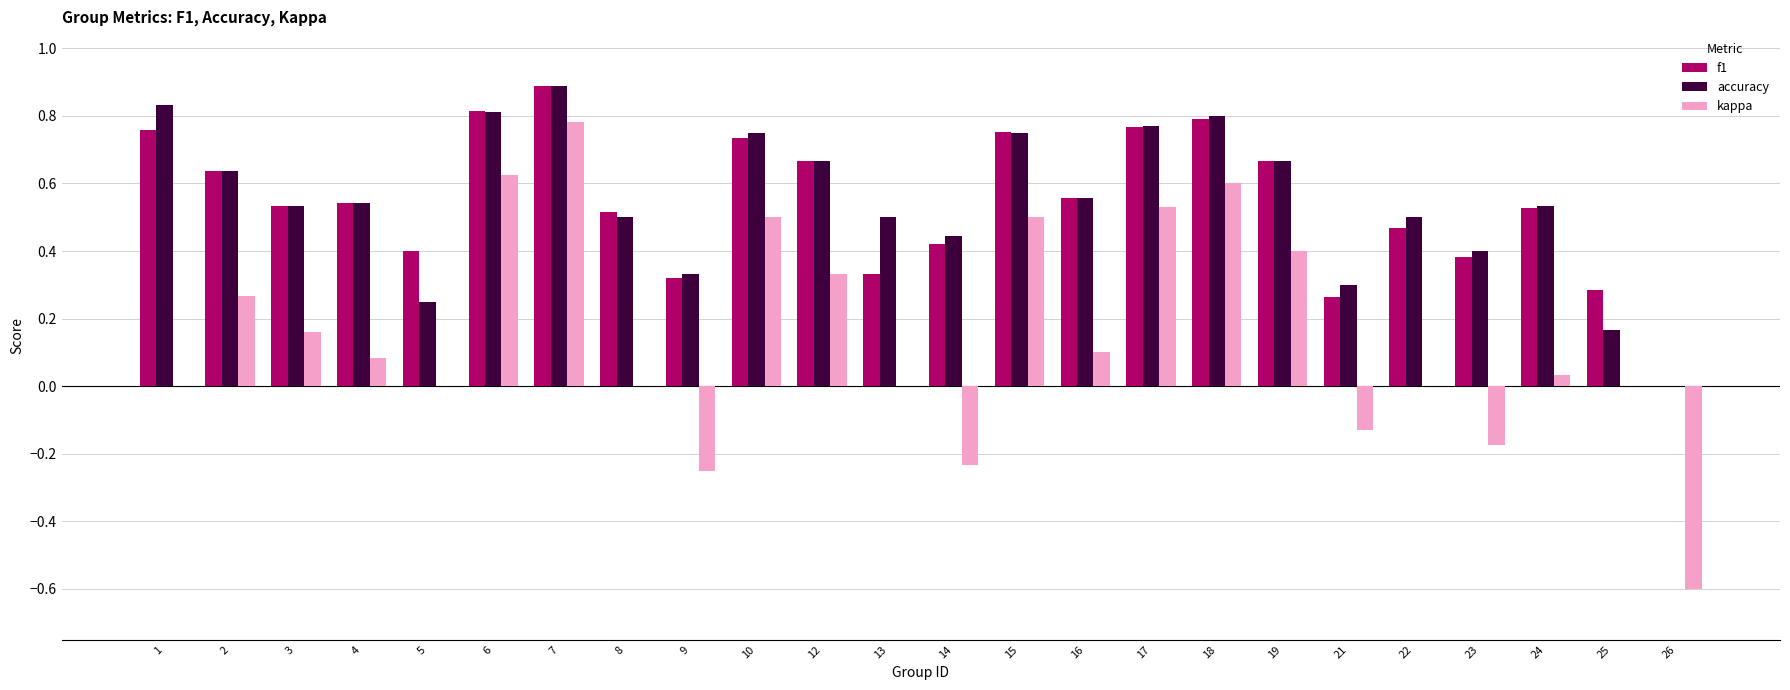

What is the sum of the f1 values at 10 and 15?

1.5